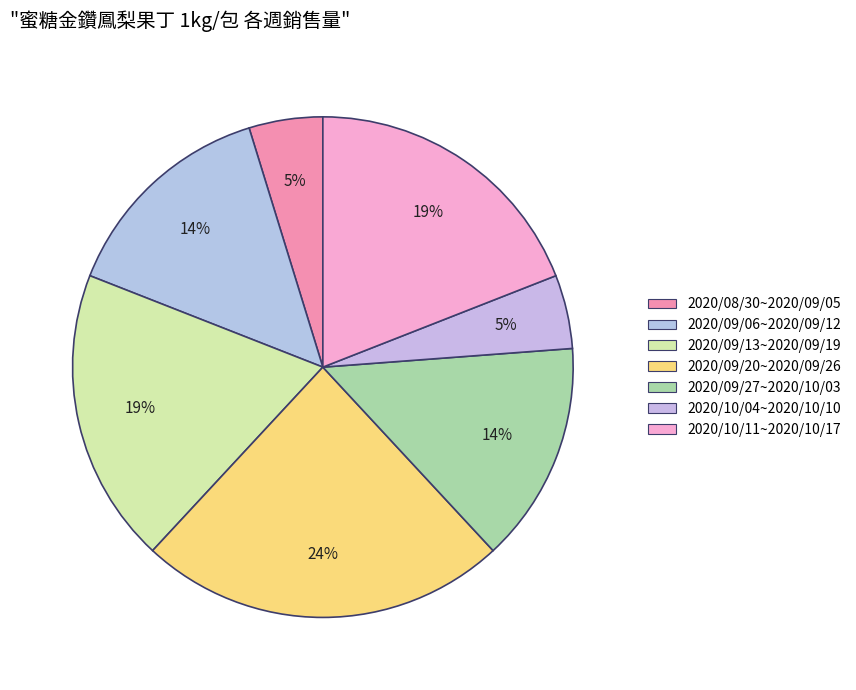

What percentage is the 2020/10/11~2020/10/17 slice, to the nearest percent?

19%